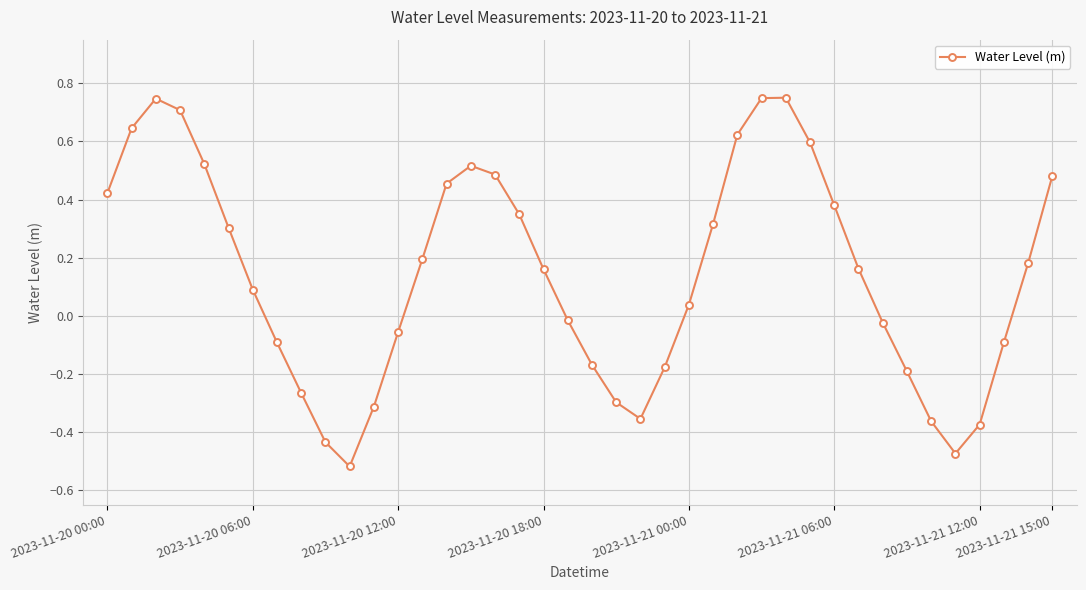

How many points are higher than both their immediate neighbors (excluding endpoints)?

3